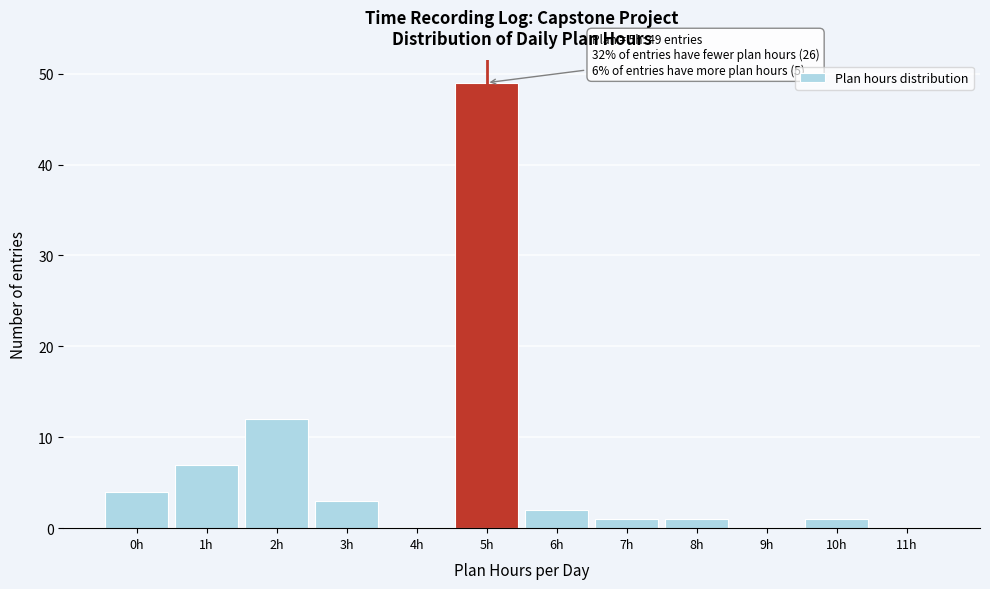

Which range on the x-axis has the tallest bar?

4.5 to 5.5